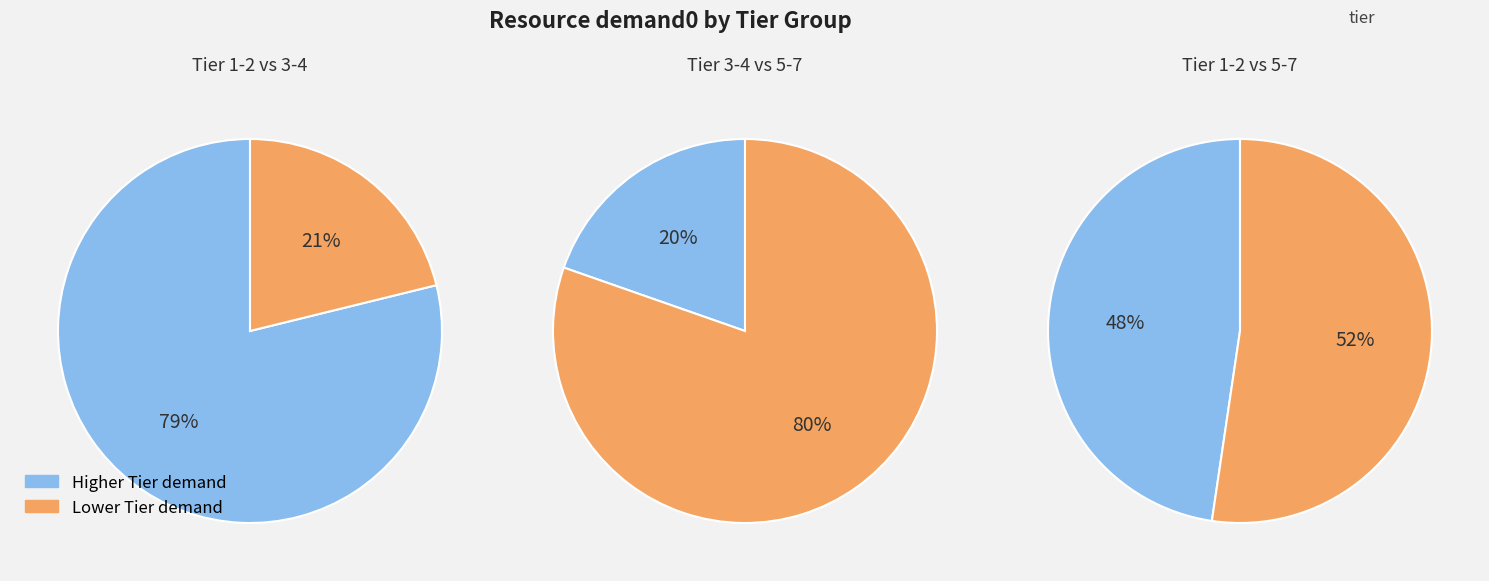

What is the spread (max minus min) of values at Tier 1-2?

52.5